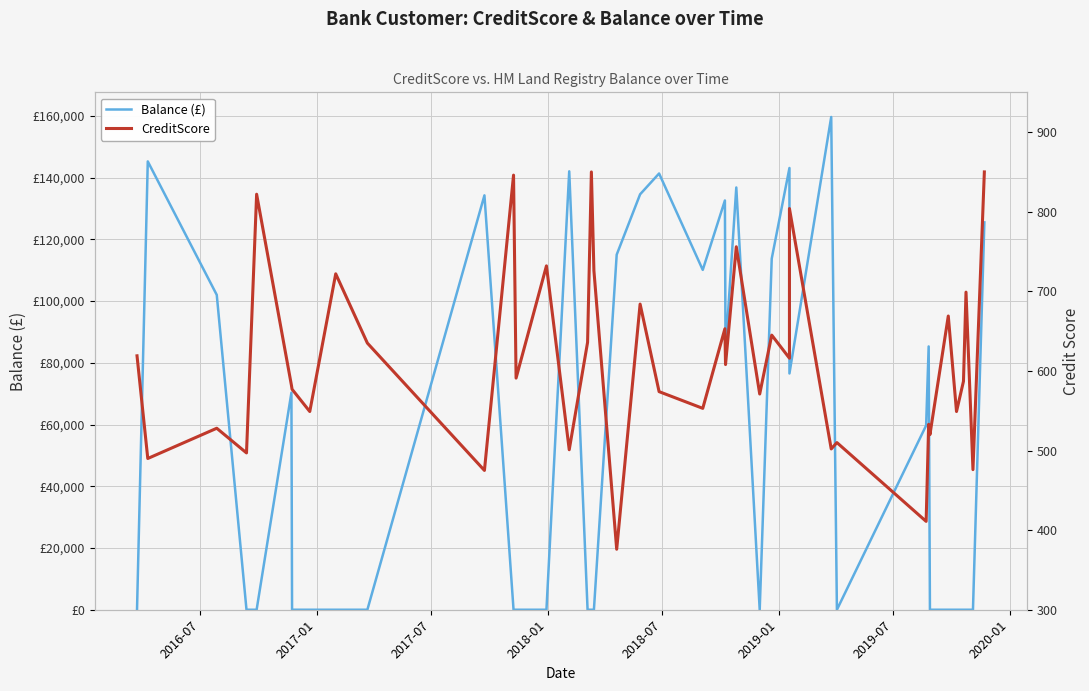

What is the difference between the maximum and minimum values in the CreditScore series?

474.0